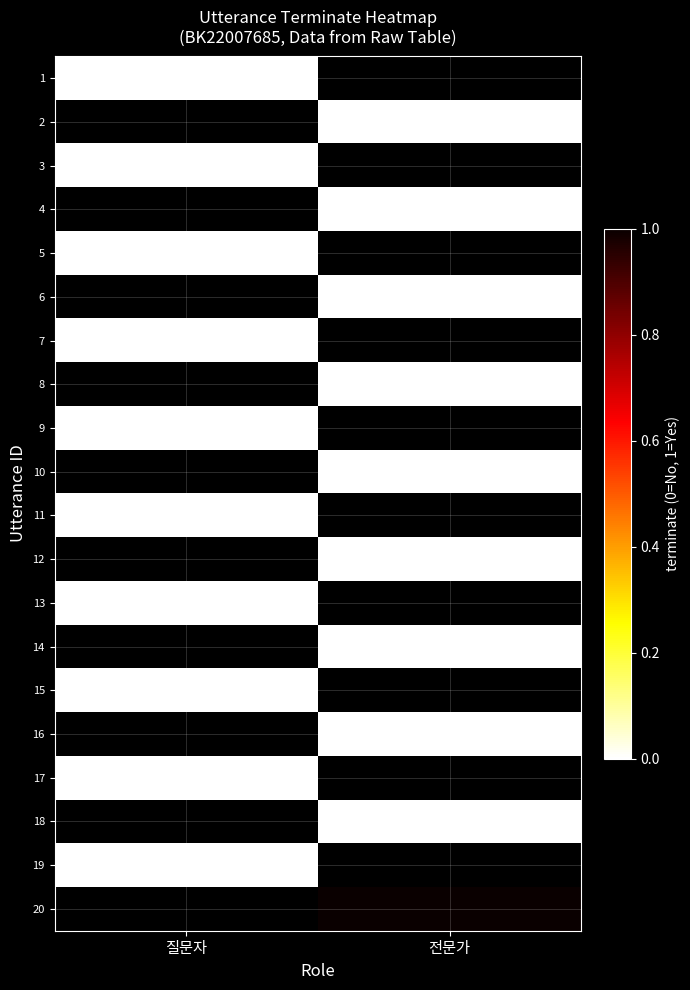

What is the maximum value shown in the chart?

1.0